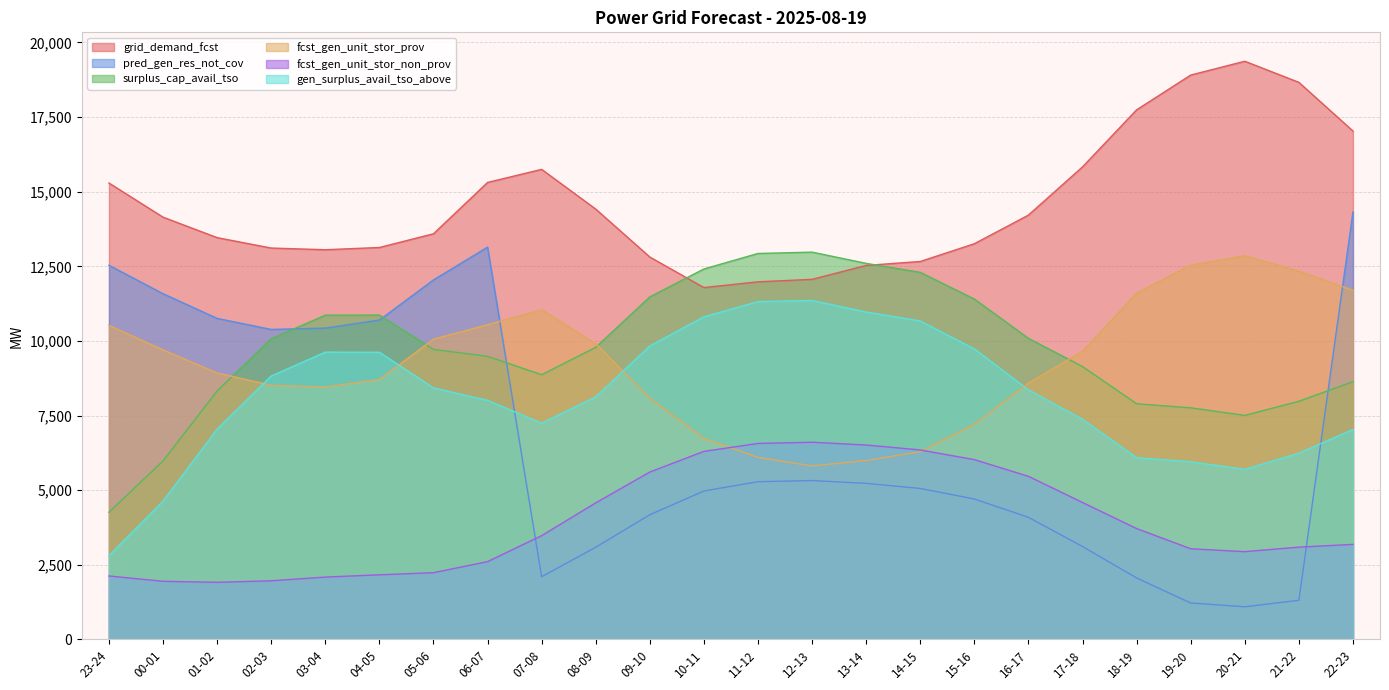

How many lines are shown in the chart?

6